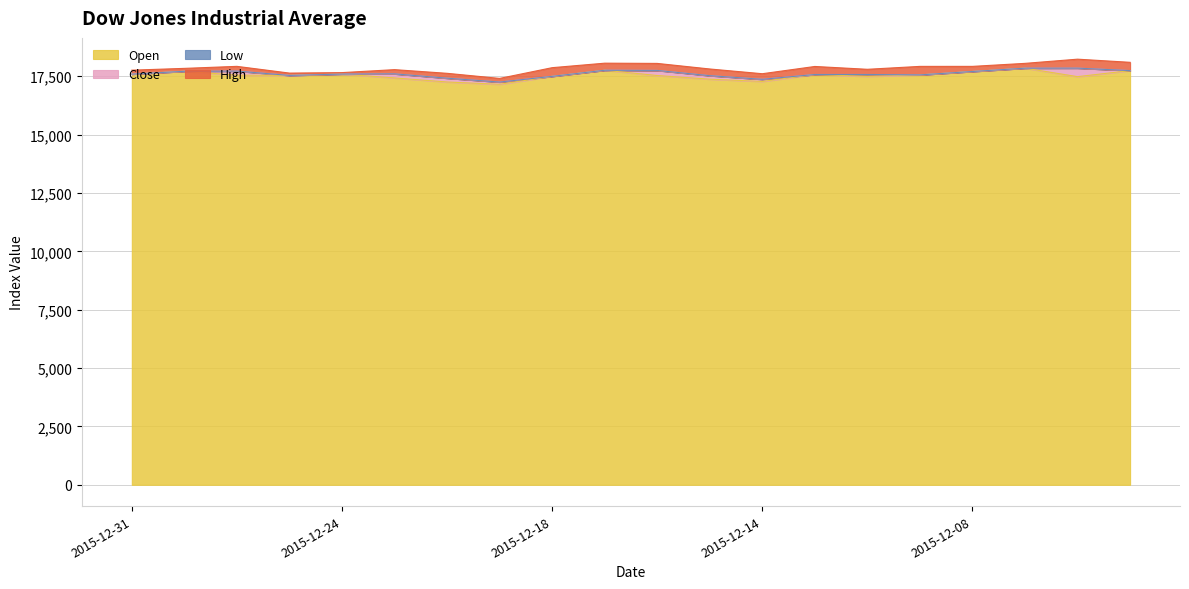

Reading left to right, what are all the values shown in this chart?

High: 2015-12-31=17590.7	2015-12-30=17714.1	2015-12-29=17750.0	2015-12-28=17536.9	2015-12-24=17606.3	2015-12-23=17607.9	2015-12-22=17451.1	2015-12-21=17272.4	2015-12-18=17496.6	2015-12-17=17796.8	2015-12-16=17784.4	2015-12-15=17627.6	2015-12-14=17378.0	2015-12-11=17574.8	2015-12-10=17697.7	2015-12-09=17767.7	2015-12-08=17704.0	2015-12-07=17845.5	2015-12-04=17866.5	2015-12-03=17780.6
Low: 2015-12-31=17421.2	2015-12-30=17588.9	2015-12-29=17547.4	2015-12-28=17437.3	2015-12-24=17544.0	2015-12-23=17427.6	2015-12-22=17242.9	2015-12-21=17116.7	2015-12-18=17124.3	2015-12-17=17493.5	2015-12-16=17483.7	2015-12-15=17341.2	2015-12-14=17138.5	2015-12-11=17230.5	2015-12-10=17474.7	2015-12-09=17403.5	2015-12-08=17485.4	2015-12-07=17639.2	2015-12-04=17482.7	2015-12-03=17425.6
Close: 2015-12-31=17425.0	2015-12-30=17603.9	2015-12-29=17721.0	2015-12-28=17528.3	2015-12-24=17552.2	2015-12-23=17602.6	2015-12-22=17417.3	2015-12-21=17251.6	2015-12-18=17128.5	2015-12-17=17495.8	2015-12-16=17749.1	2015-12-15=17524.9	2015-12-14=17368.5	2015-12-11=17265.2	2015-12-10=17574.8	2015-12-09=17492.3	2015-12-08=17568.0	2015-12-07=17730.5	2015-12-04=17847.6	2015-12-03=17477.7
Open: 2015-12-31=17590.7	2015-12-30=17711.9	2015-12-29=17547.4	2015-12-28=17535.7	2015-12-24=17593.3	2015-12-23=17427.6	2015-12-22=17253.5	2015-12-21=17154.9	2015-12-18=17495.0	2015-12-17=17756.5	2015-12-16=17530.8	2015-12-15=17374.8	2015-12-14=17277.1	2015-12-11=17574.8	2015-12-10=17493.2	2015-12-09=17558.2	2015-12-08=17704.0	2015-12-07=17845.5	2015-12-04=17482.7	2015-12-03=17741.6